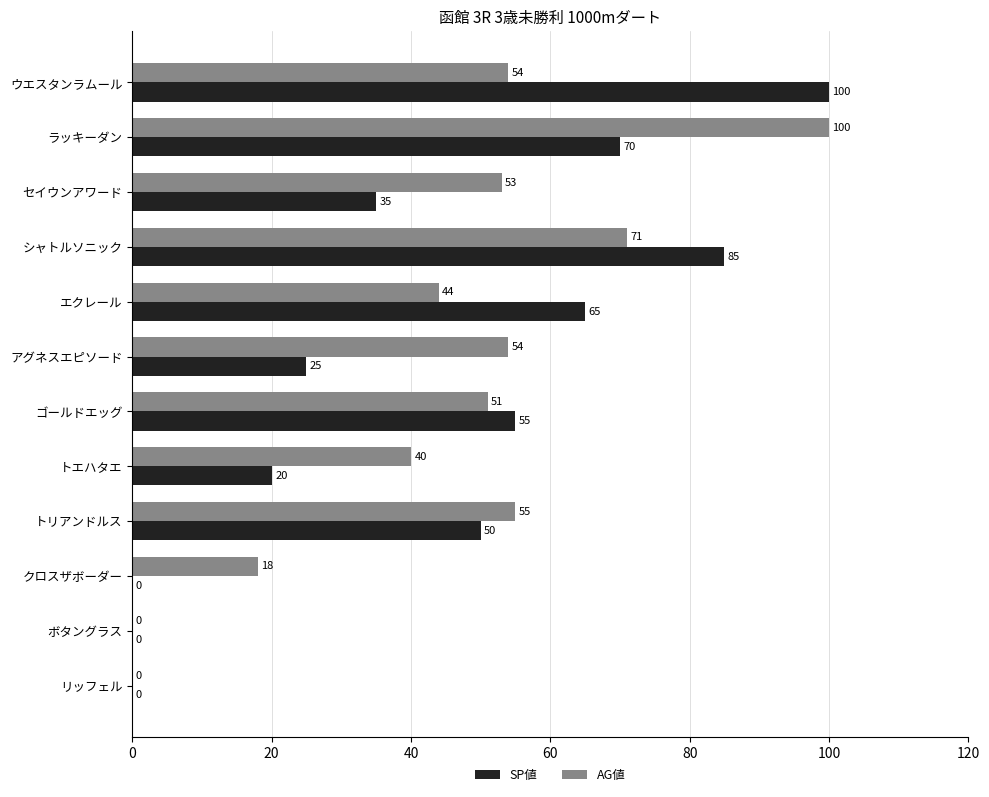

Between ウエスタンラムール and シャトルソニック, which series saw the biggest shift?

AG値